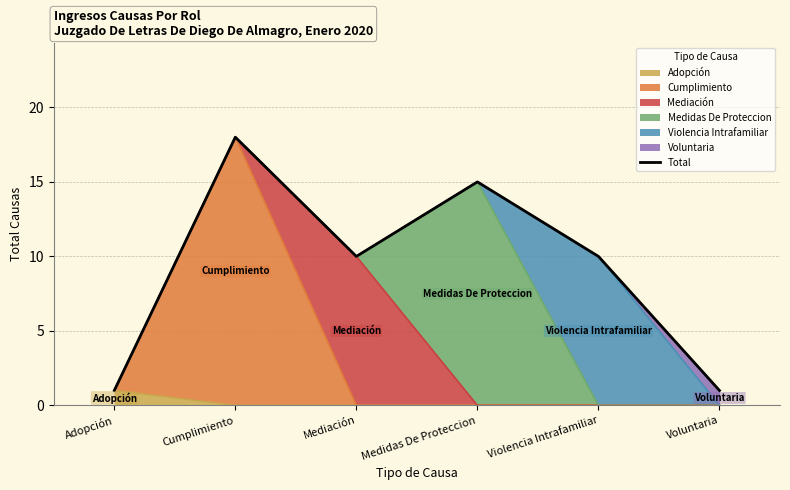

Does the chart display data point markers on the line(s)?

No